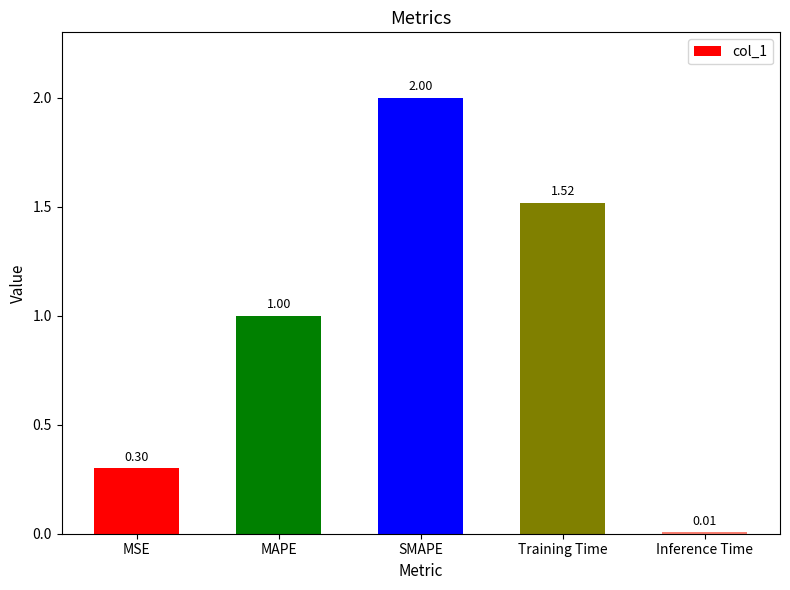

How many bars are there in total?

5